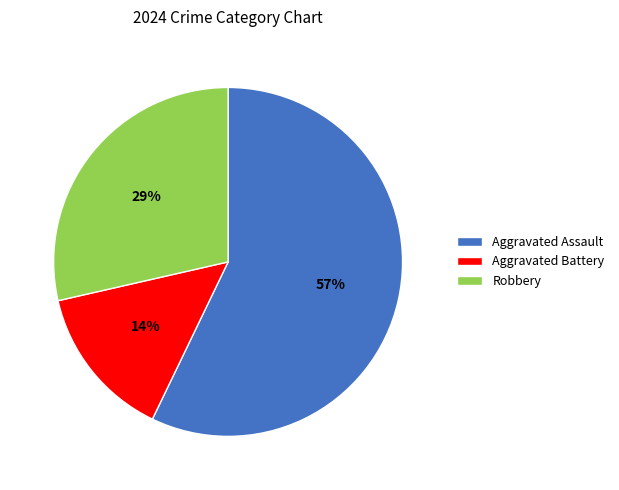

Is the sum of Robbery and Aggravated Assault greater than half?

Yes